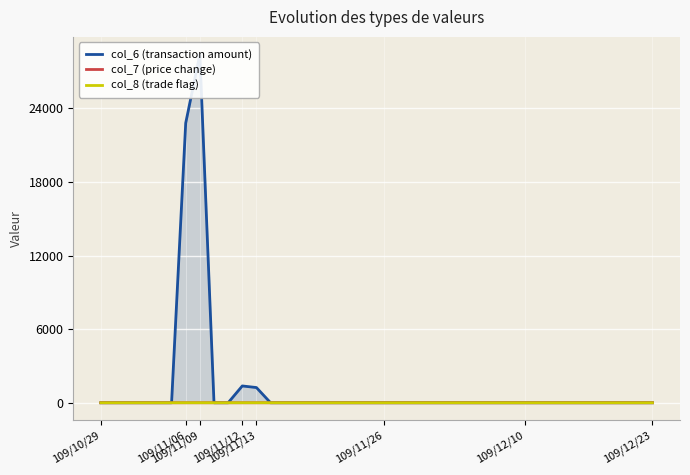

At which label does col_7 (price change) reach its peak?

109/11/09